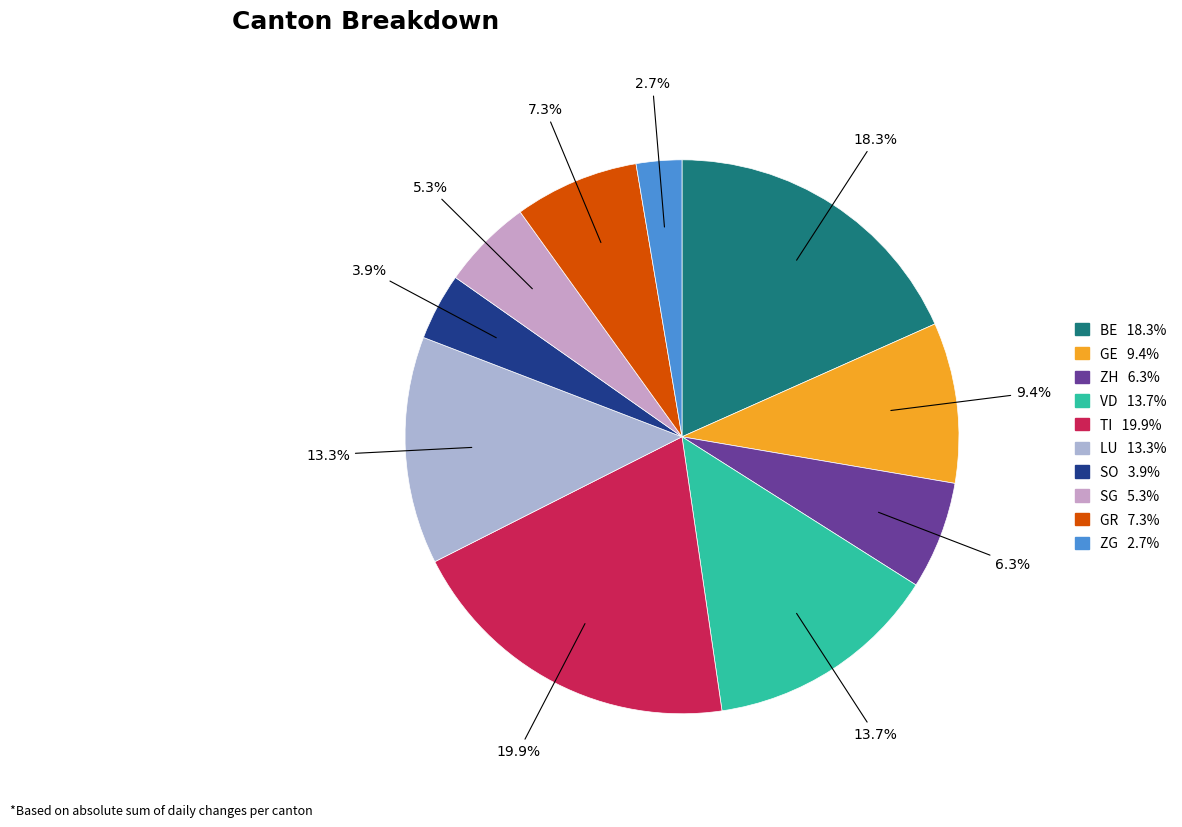

To the nearest percent, what portion does ZG represent?

3%